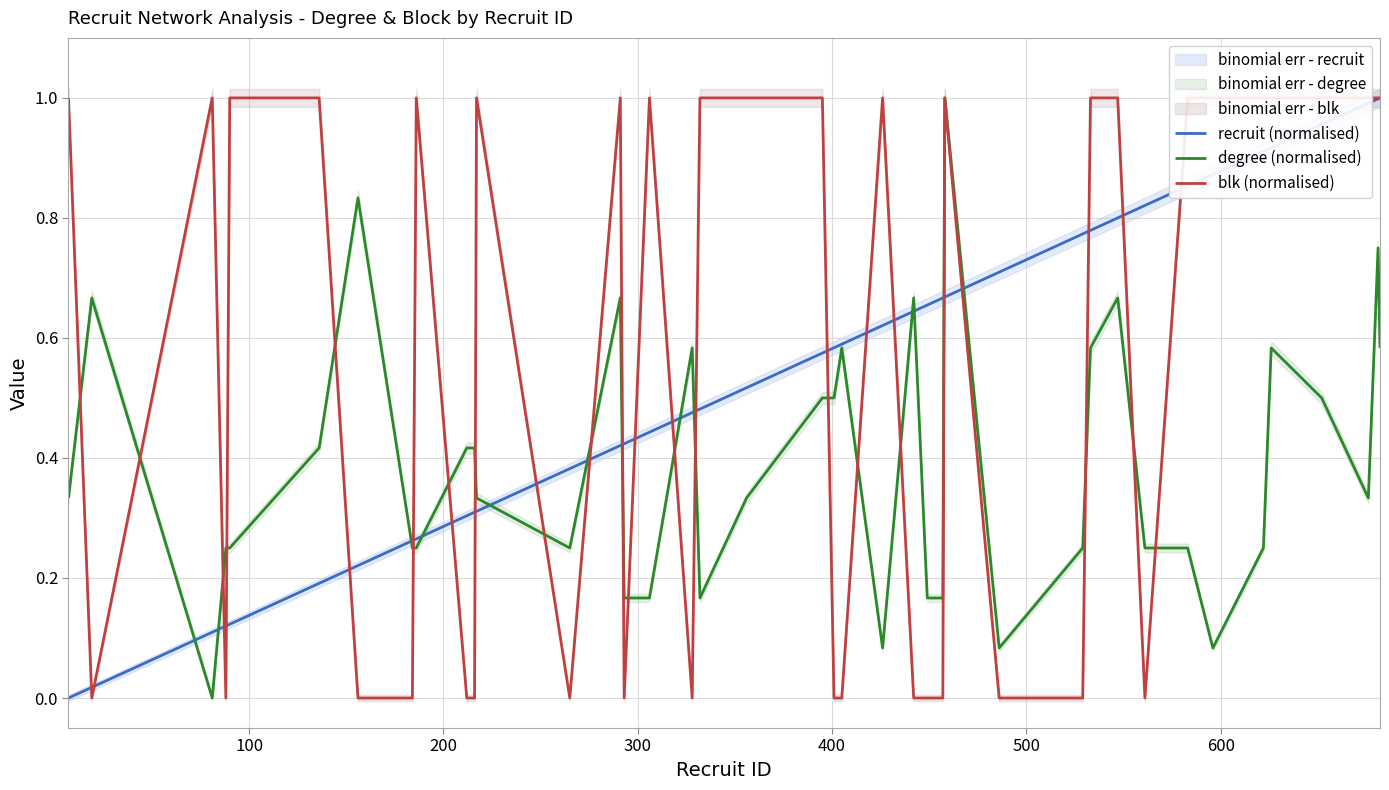

What is the difference between the maximum and minimum values in the degree (normalised) series?

1.0